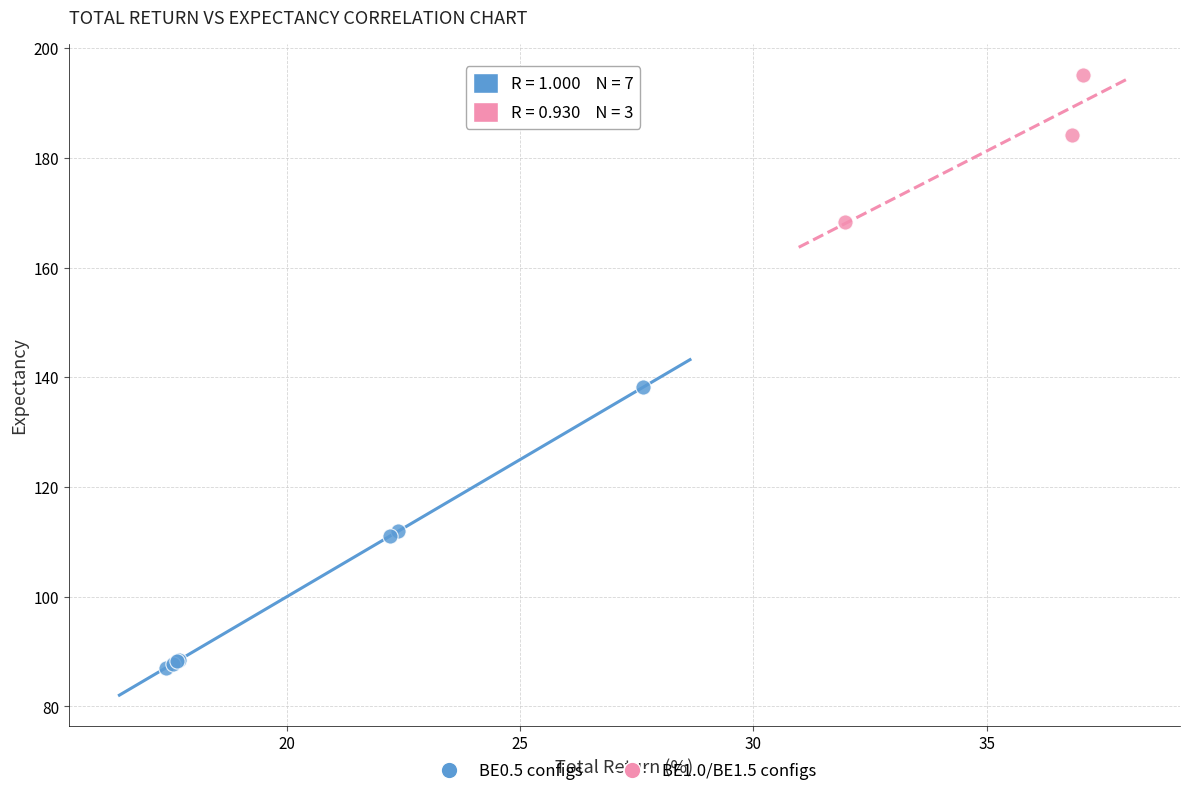

Which series reaches the minimum Y coordinate?

BE0.5 configs